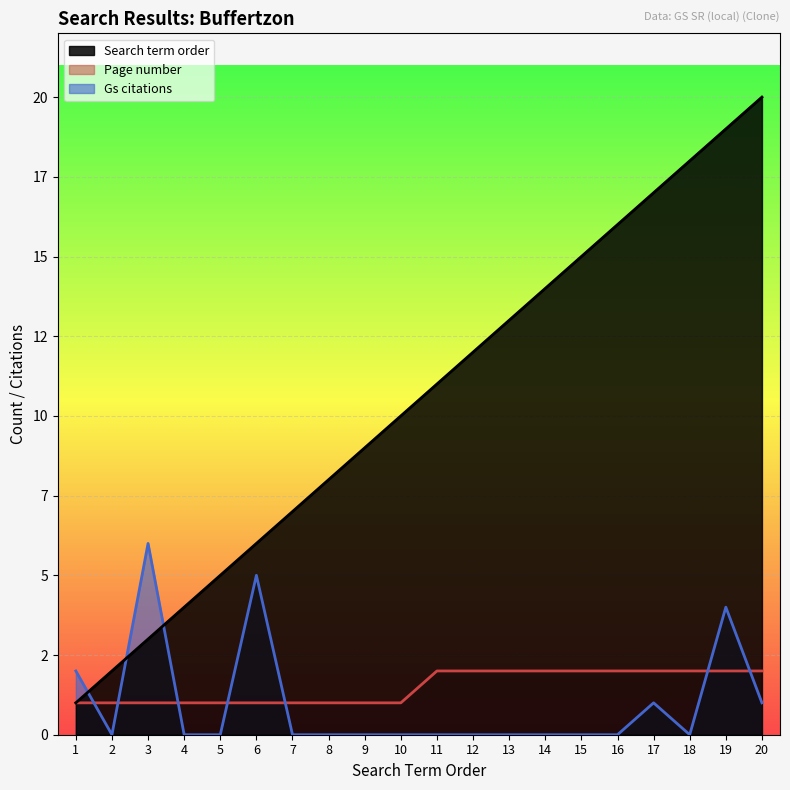

What are all the series names shown in the legend?

Search term order, Page number, Gs citations